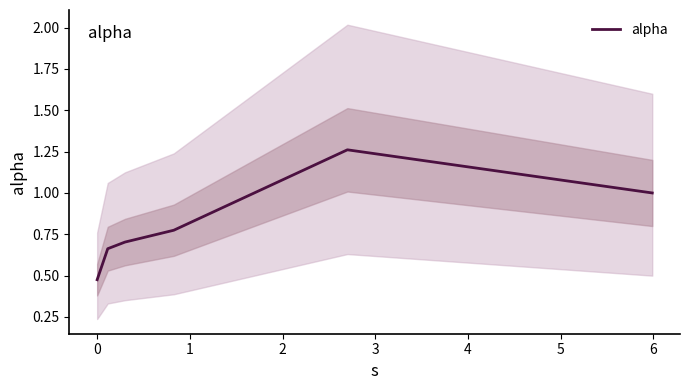

What is the smallest value displayed?

0.5